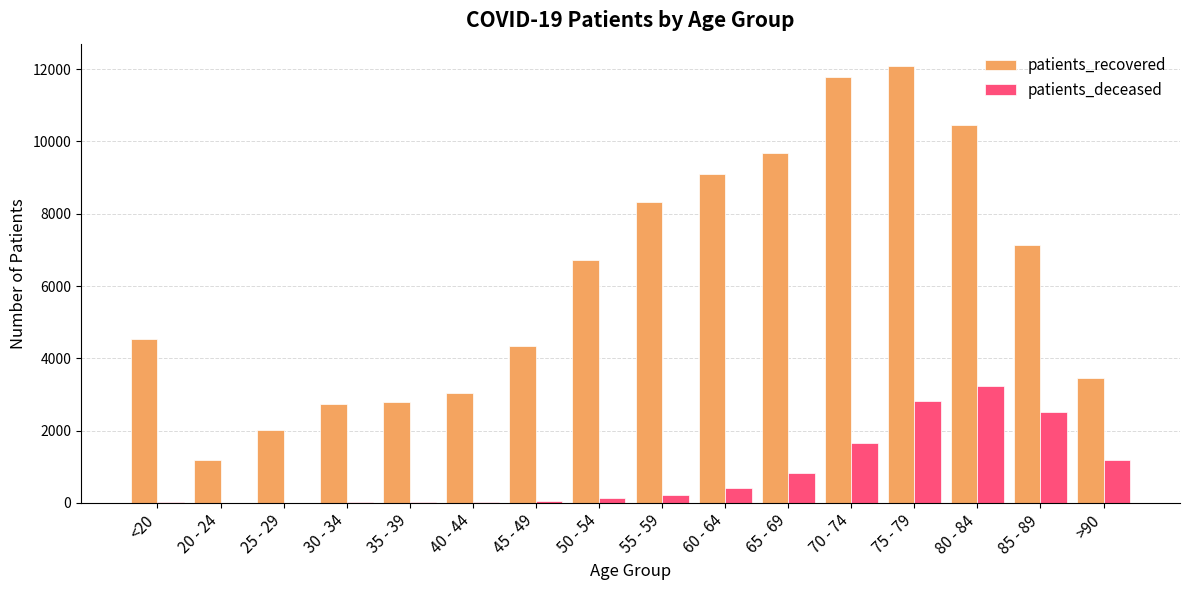

At which category is the sum across all series the highest?

75 - 79